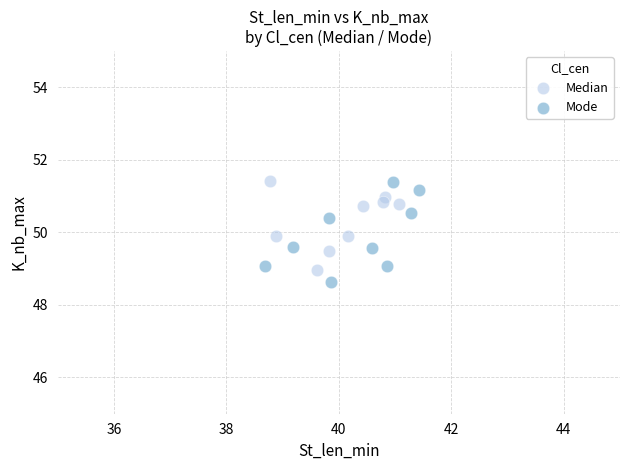

What are all the series names shown in the legend?

Median, Mode